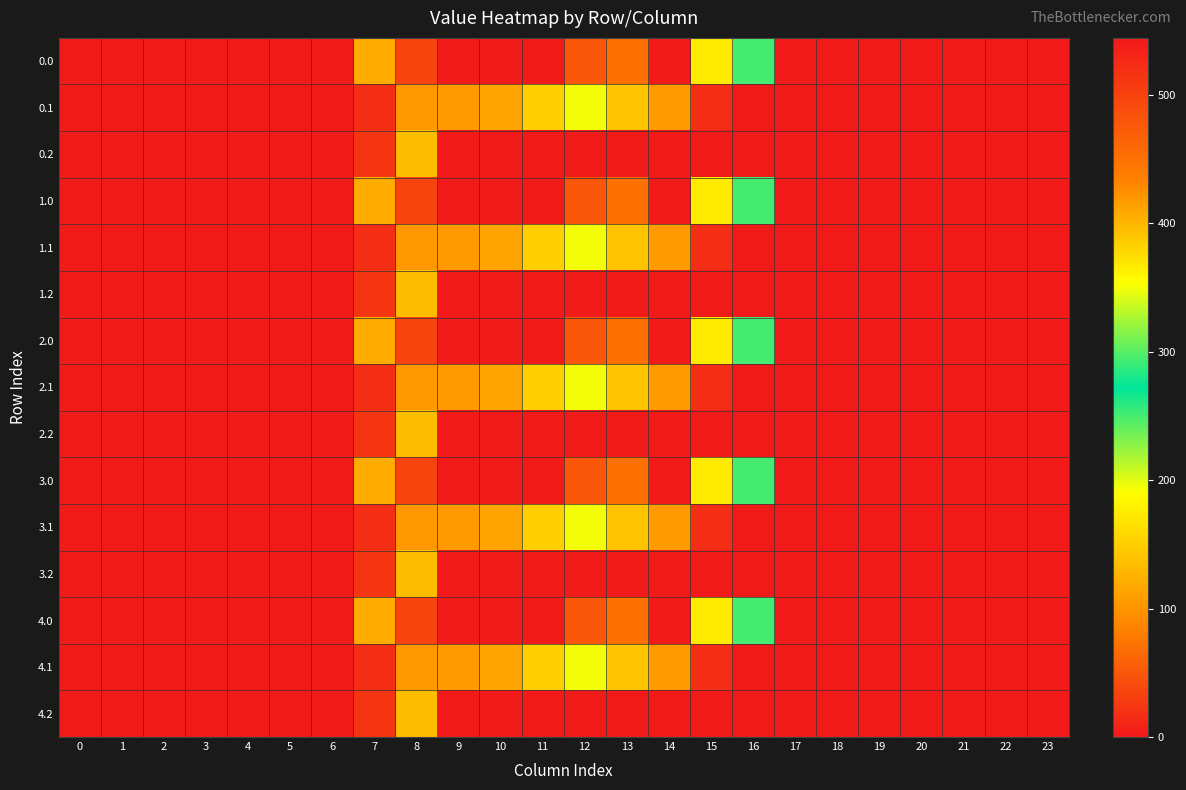

At which category is the sum across all series the highest?

11